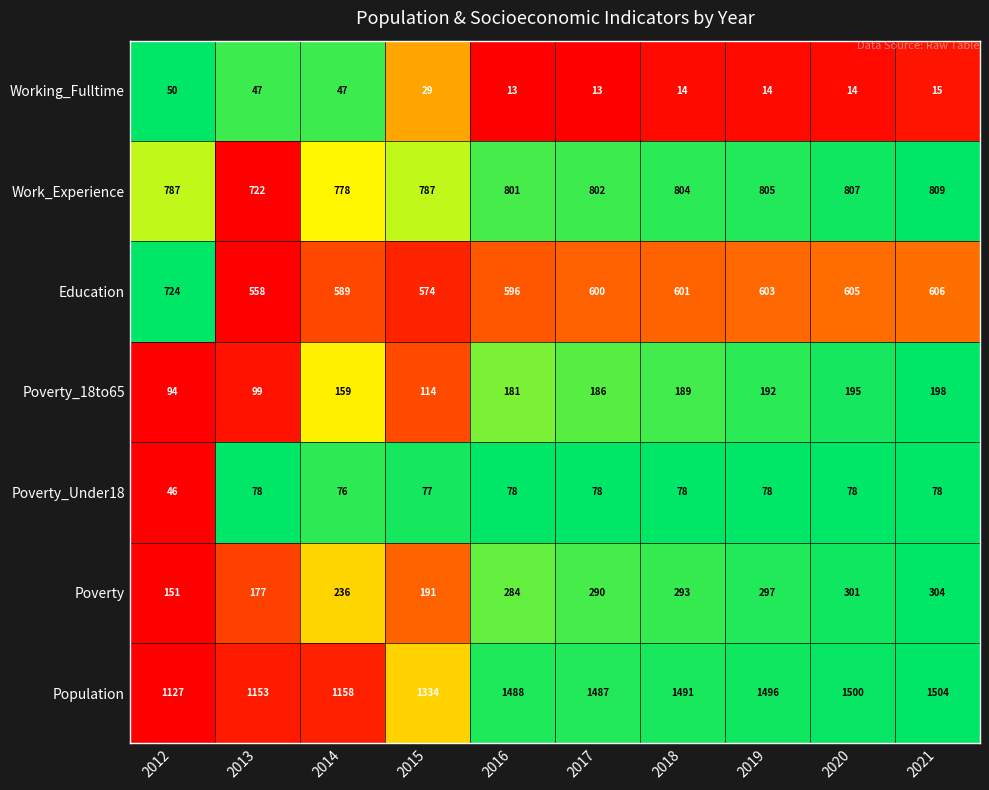

What is the maximum value shown in the chart?

1504